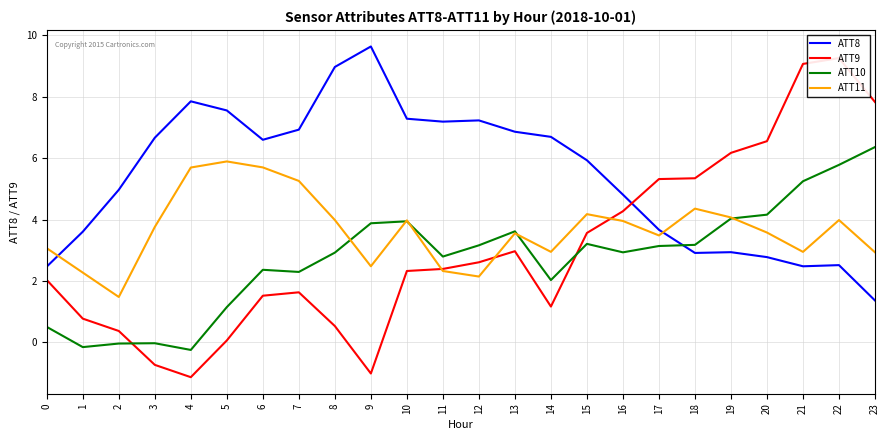

Reading right to left, what are all the values shown in this chart?

ATT8: 1.4	2.5	2.5	2.8	2.9	2.9	3.7	4.8	5.9	6.7	6.9	7.2	7.2	7.3	9.6	9.0	6.9	6.6	7.6	7.9	6.7	5.0	3.6	2.5
ATT9: 7.8	9.3	9.1	6.6	6.2	5.3	5.3	4.3	3.6	1.2	3.0	2.6	2.4	2.3	-1.0	0.5	1.6	1.5	0.1	-1.1	-0.7	0.4	0.8	2.0
ATT10: 6.4	5.8	5.2	4.2	4.0	3.2	3.1	2.9	3.2	2.0	3.6	3.2	2.8	3.9	3.9	2.9	2.3	2.4	1.1	-0.2	-0.0	-0.0	-0.2	0.5
ATT11: 2.9	4.0	2.9	3.6	4.1	4.4	3.5	4.0	4.2	2.9	3.6	2.1	2.3	4.0	2.5	4.0	5.3	5.7	5.9	5.7	3.8	1.5	2.3	3.1